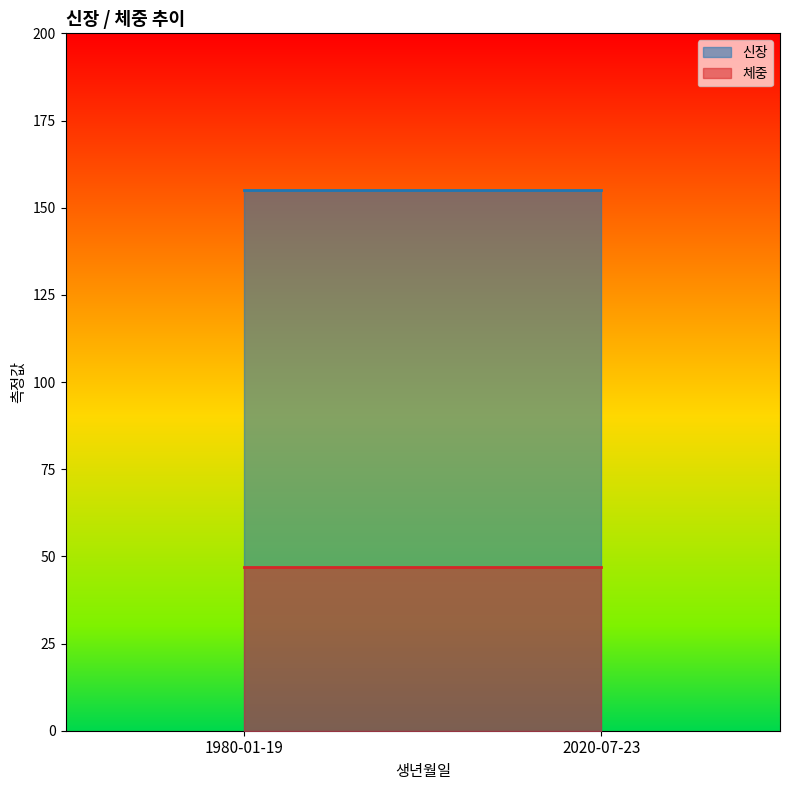

At which category is the sum across all series the highest?

1980-01-19